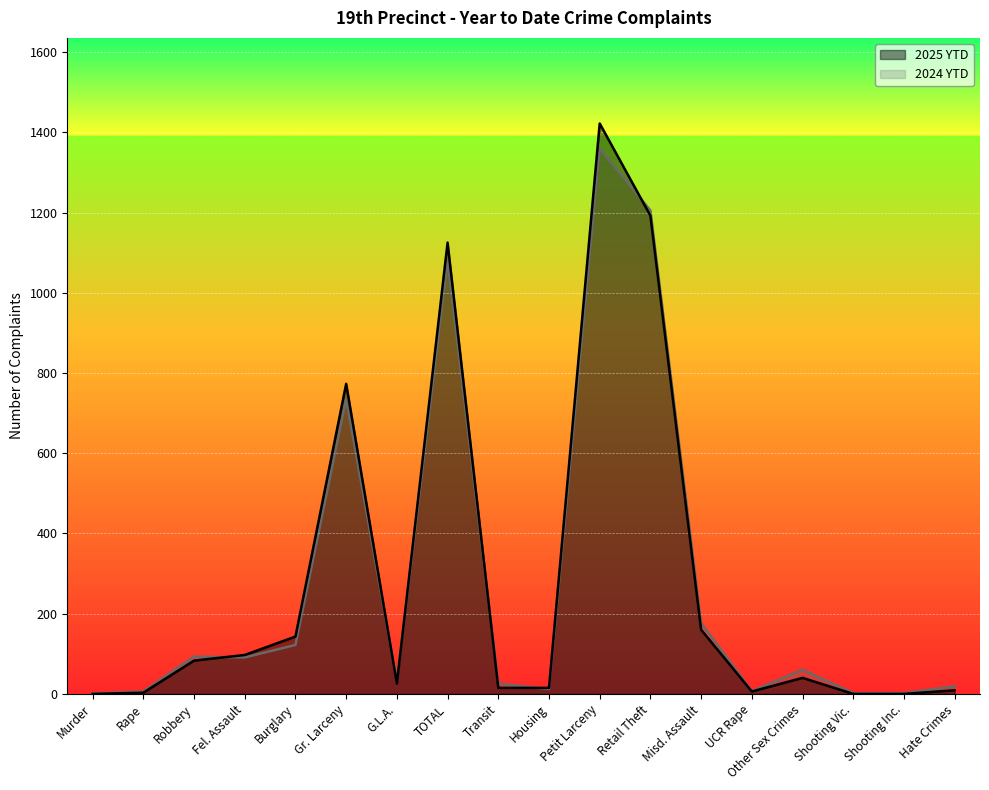

Where do 2024 YTD and 2025 YTD first cross each other?

Robbery and Fel. Assault